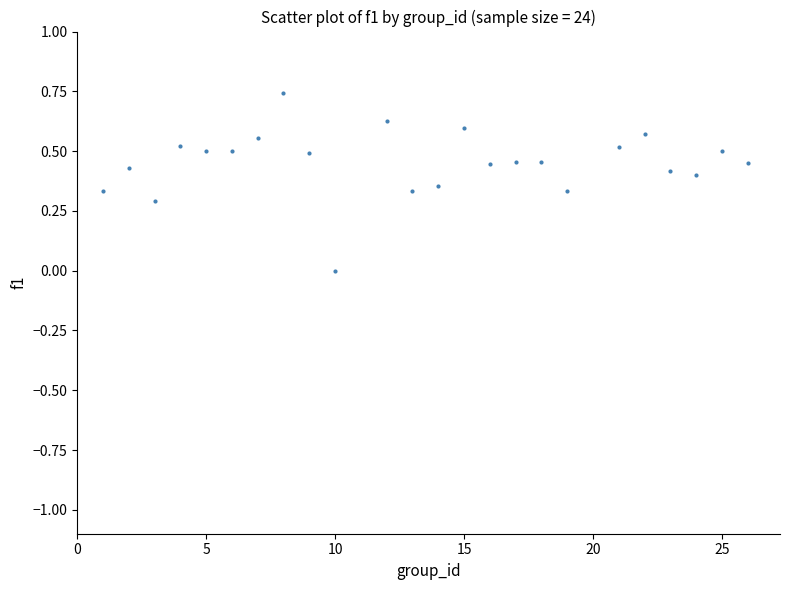

What is the range of X values (max minus min)?

25.0